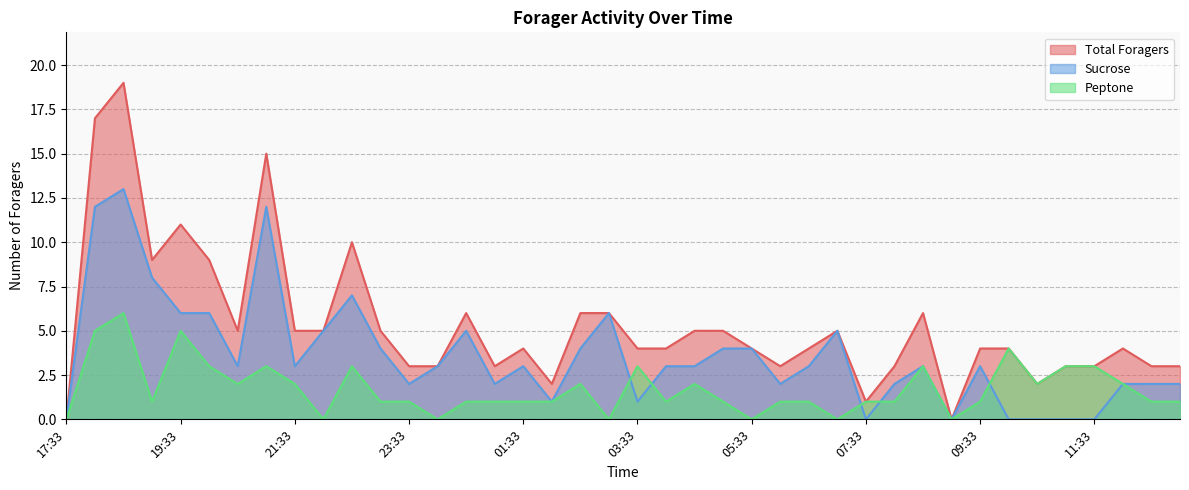

True or false: Peptone has a value of 2 at 11:03.

False